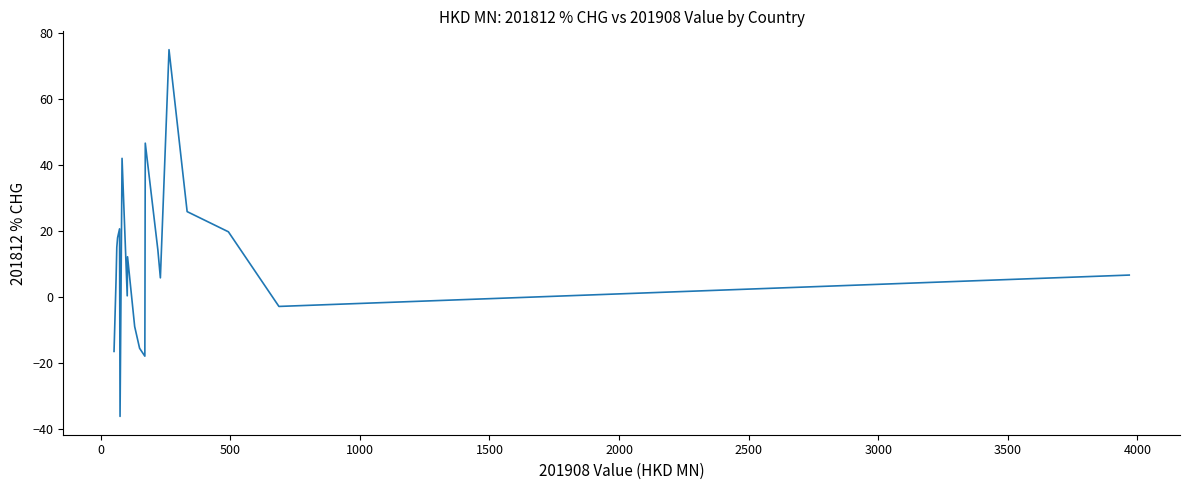

What is the maximum value shown in the chart?

75.0